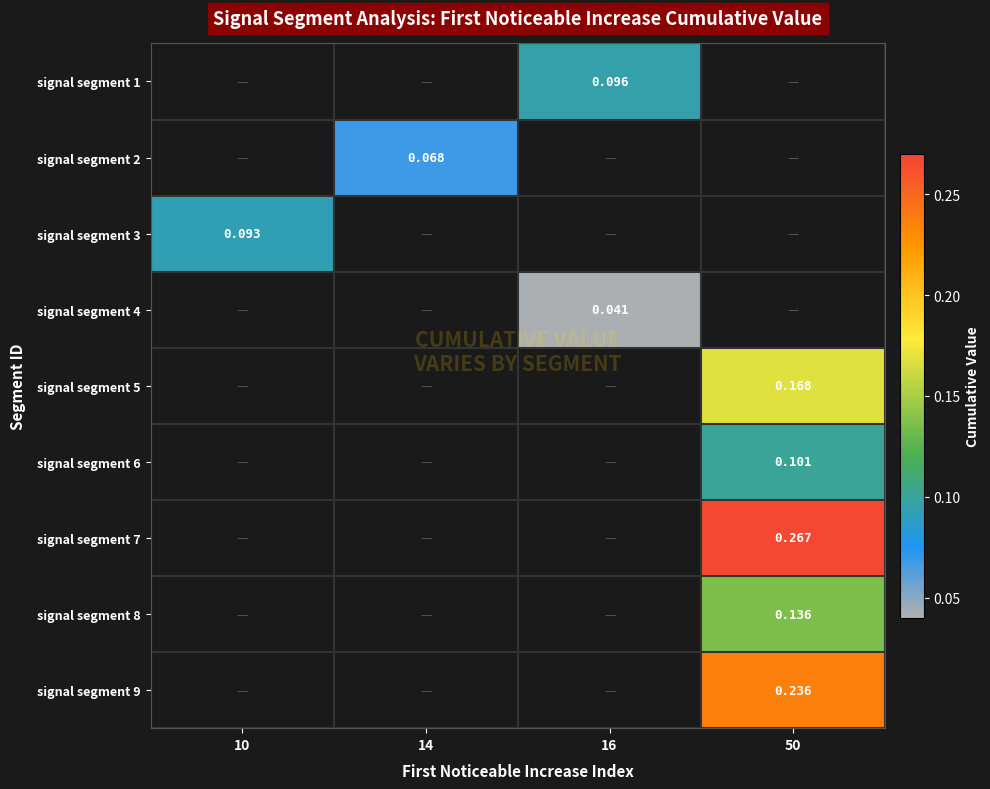

The signal segment 5 series shows 0.0 at 50. True or false?

False